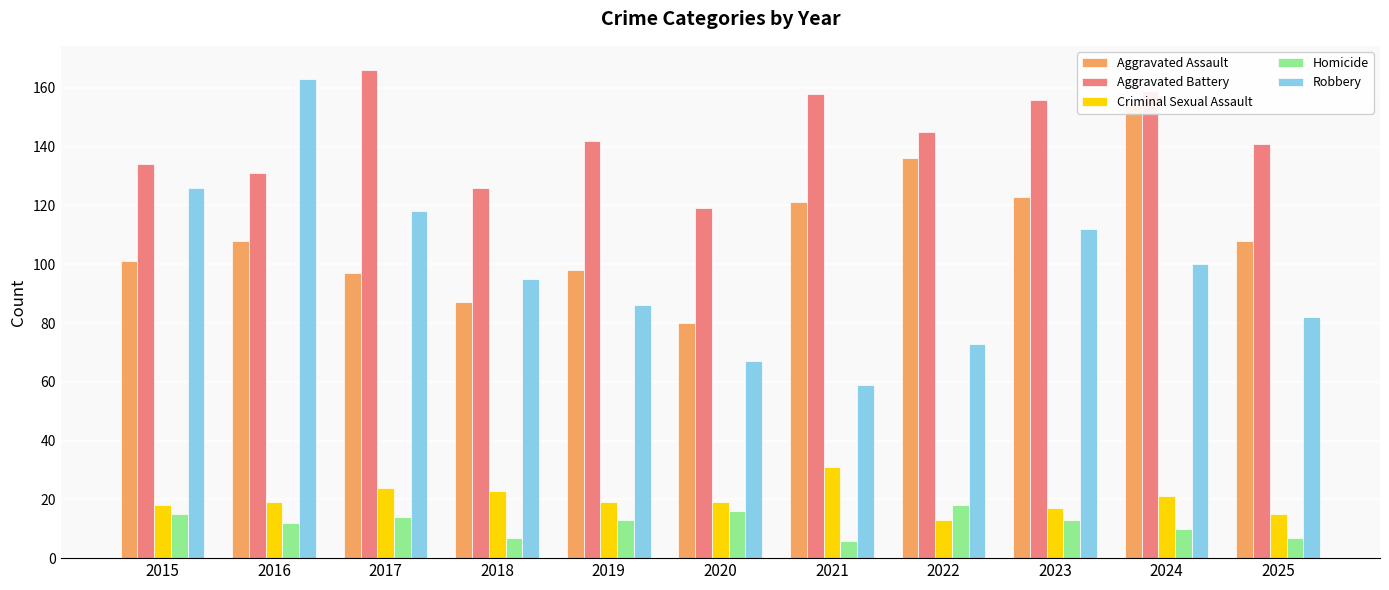

At how many categories does at least one series exceed 22?

11